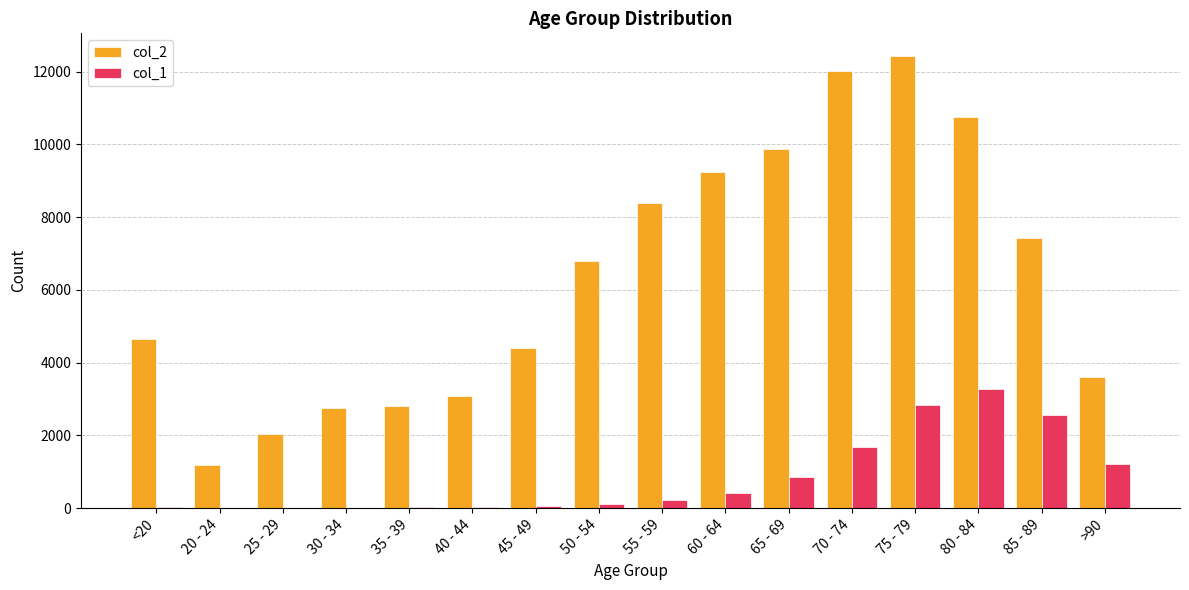

Which label corresponds to the largest value in the chart?

75 - 79